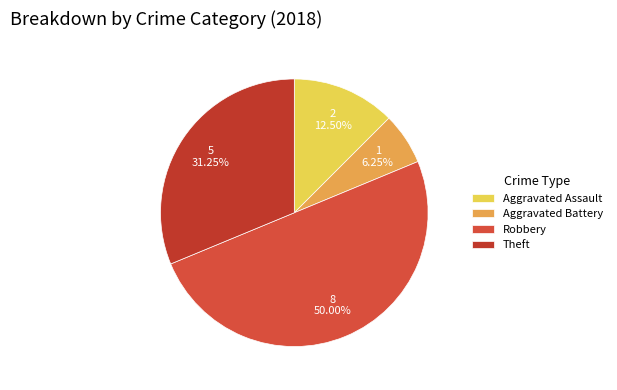

The Theft slice represents 22% of the pie. True or false?

False